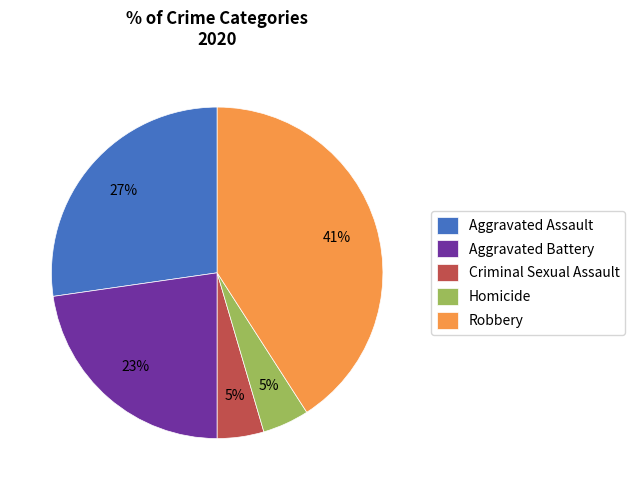

Is it true that Robbery is 48% of the pie?

False